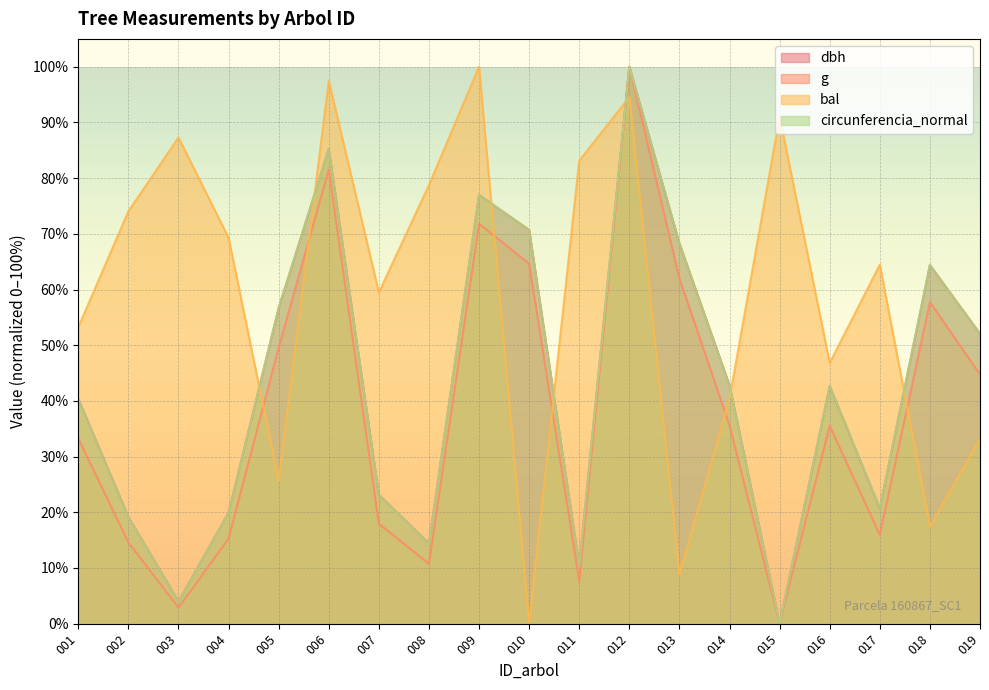

What is the greatest value displayed?

100.0